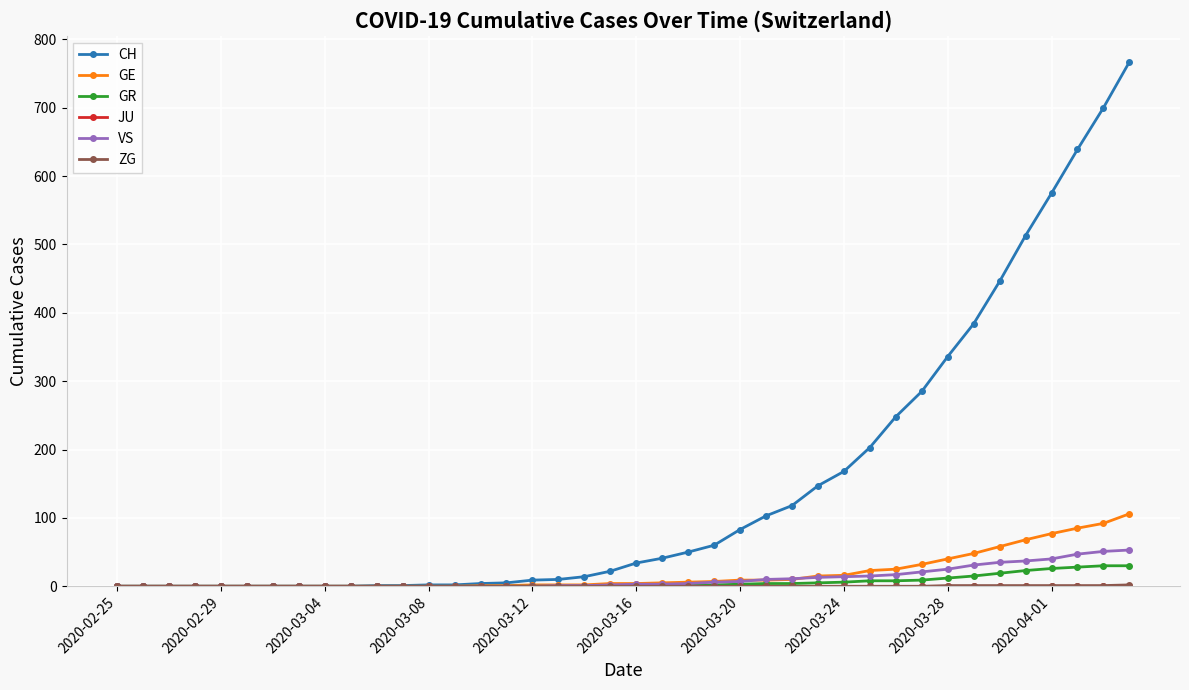

What is the maximum value for VS?

53